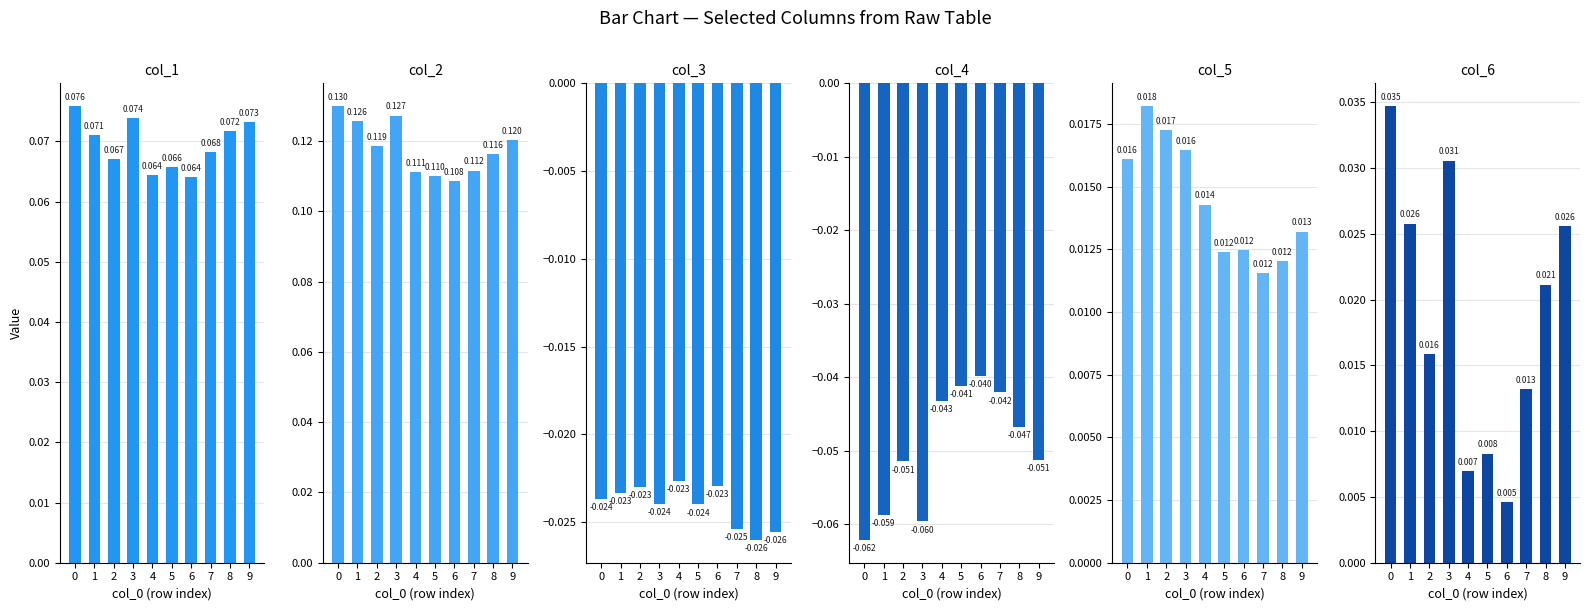

What is the total value across all series at 0?

0.2